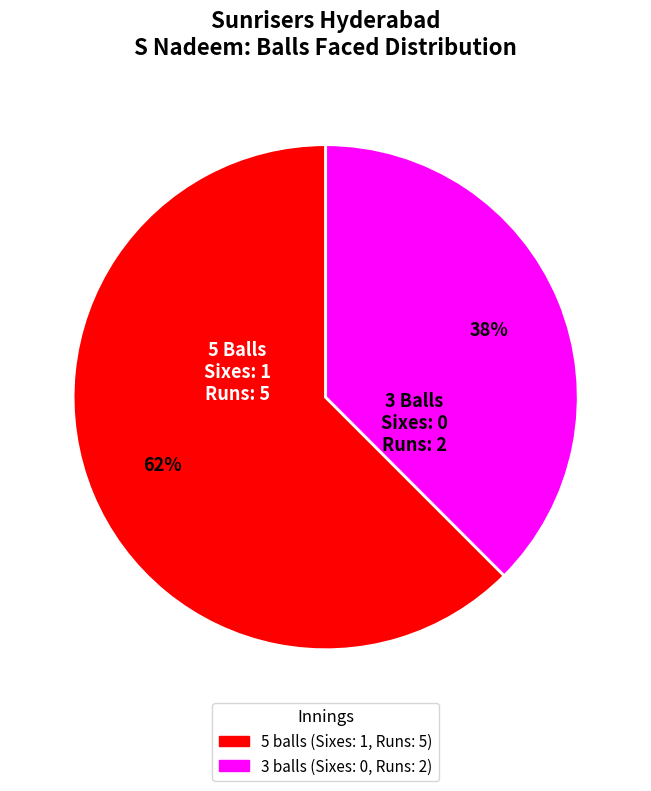

Is the sum of 5 balls and 3 balls greater than half?

Yes